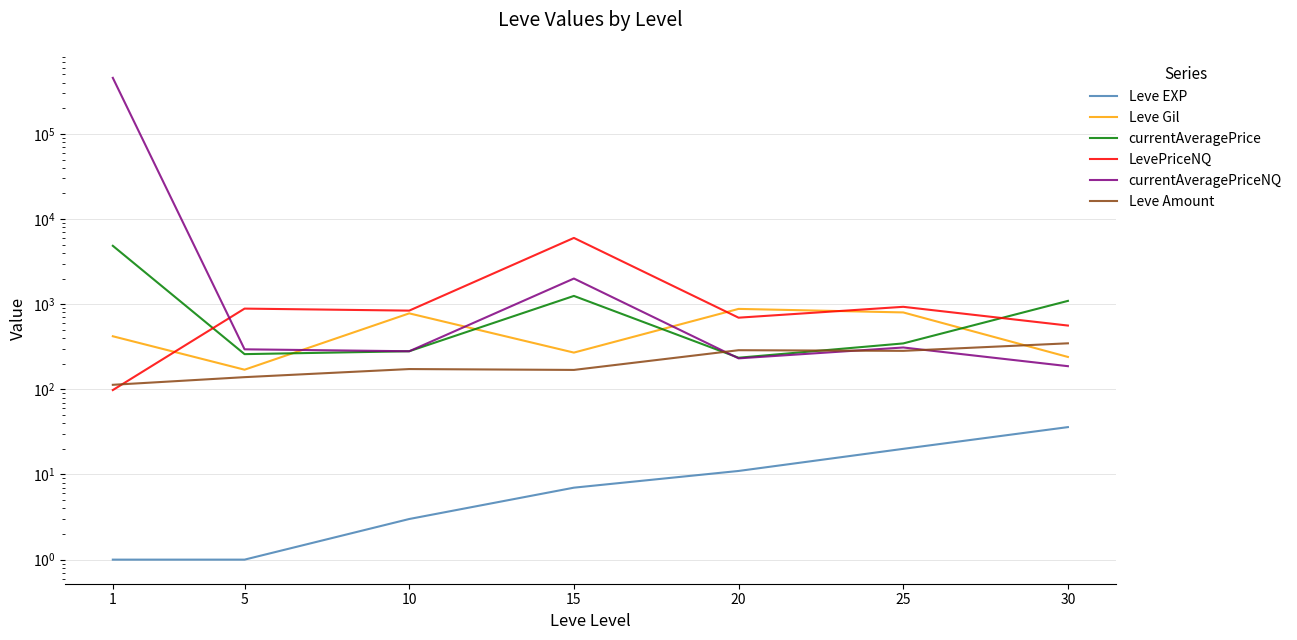

At which category does LevePriceNQ reach its first local valley?

10